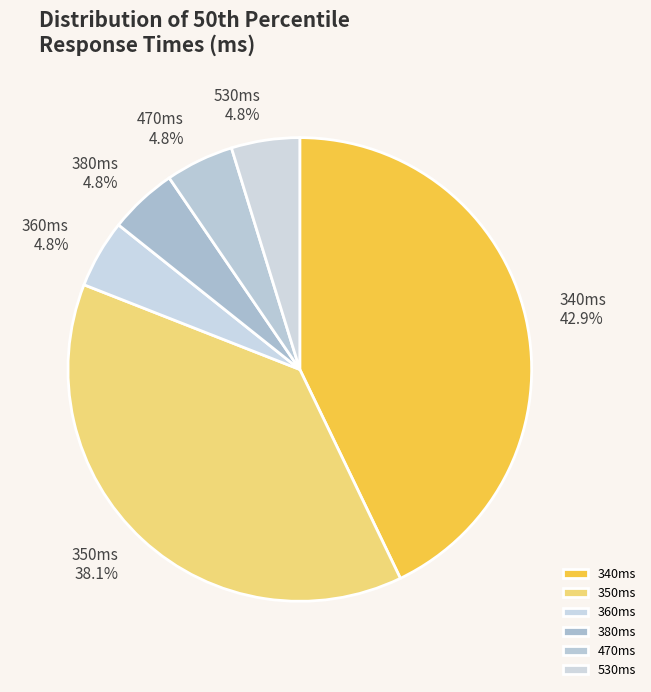

Does 350ms account for over 50% of the chart?

No